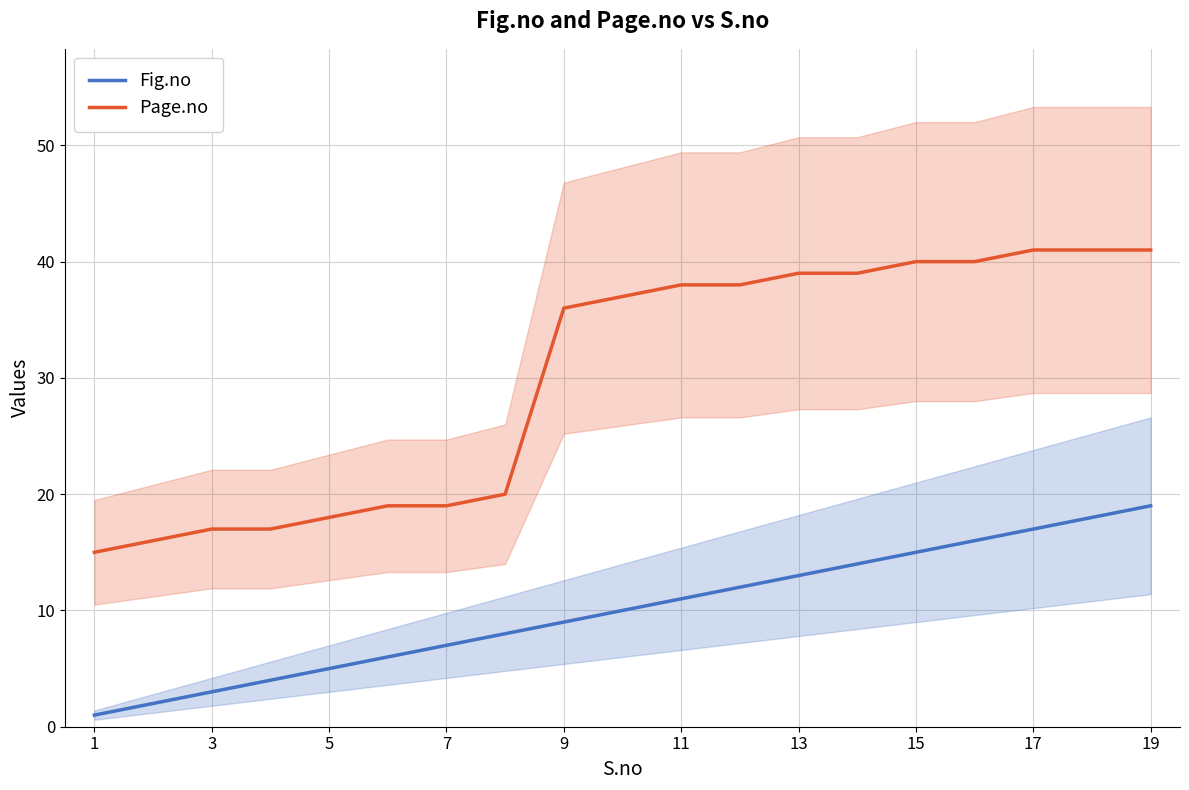

At how many categories does at least one series exceed 30?

11